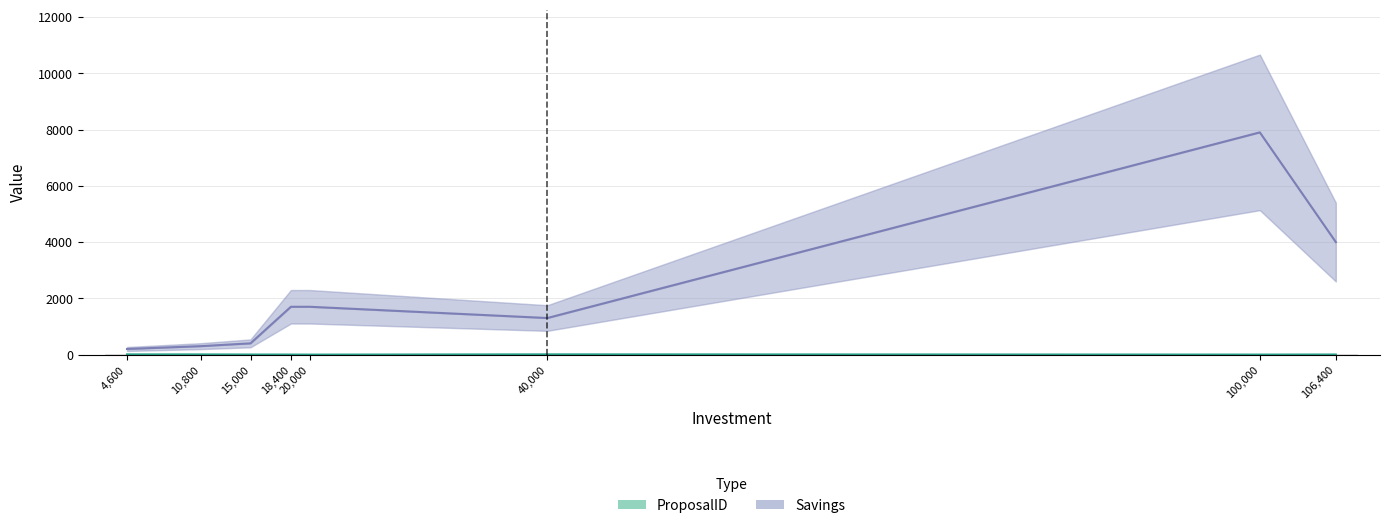

Is it true that Savings equals 1703 at 40000?

False